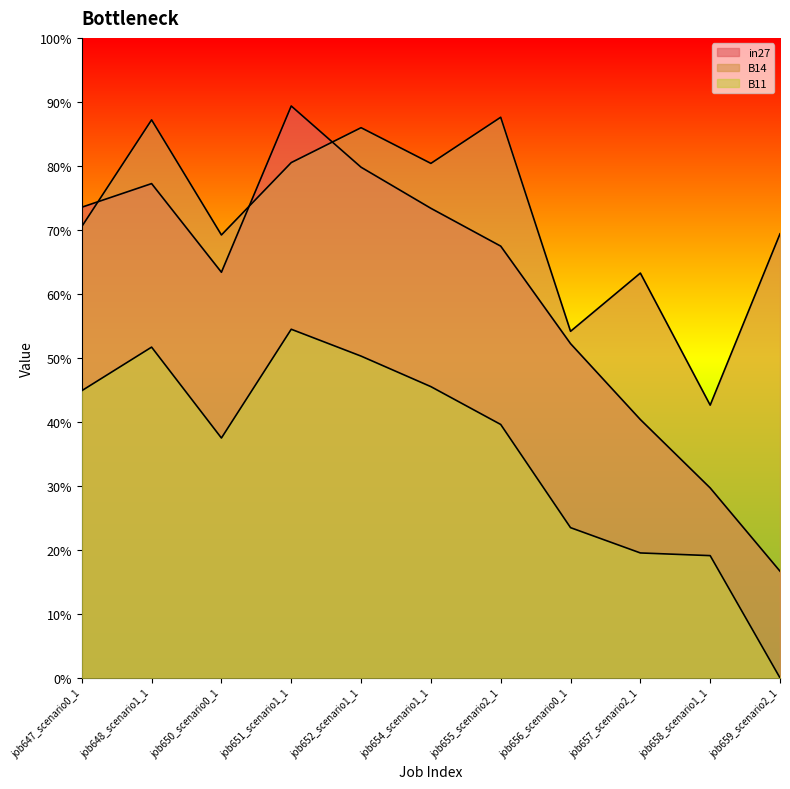

Reading right to left, extract all data points from this chart.

in27: job659_scenario2_1=0.2	job658_scenario1_1=0.3	job657_scenario2_1=0.4	job656_scenario0_1=0.5	job655_scenario2_1=0.7	job654_scenario1_1=0.7	job652_scenario1_1=0.8	job651_scenario1_1=0.9	job650_scenario0_1=0.6	job648_scenario1_1=0.8	job647_scenario0_1=0.7
B14: job659_scenario2_1=0.7	job658_scenario1_1=0.4	job657_scenario2_1=0.6	job656_scenario0_1=0.5	job655_scenario2_1=0.9	job654_scenario1_1=0.8	job652_scenario1_1=0.9	job651_scenario1_1=0.8	job650_scenario0_1=0.7	job648_scenario1_1=0.9	job647_scenario0_1=0.7
B11: job659_scenario2_1=0.0	job658_scenario1_1=0.2	job657_scenario2_1=0.2	job656_scenario0_1=0.2	job655_scenario2_1=0.4	job654_scenario1_1=0.5	job652_scenario1_1=0.5	job651_scenario1_1=0.5	job650_scenario0_1=0.4	job648_scenario1_1=0.5	job647_scenario0_1=0.4